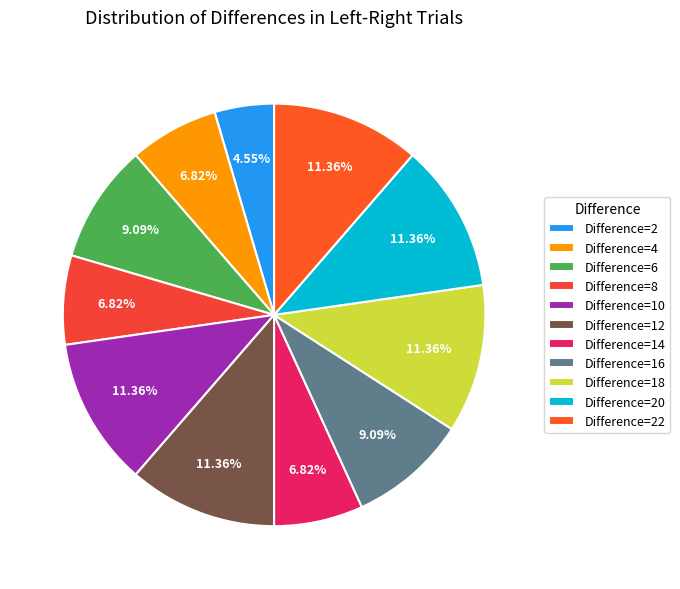

Count the number of slices in the pie.

11